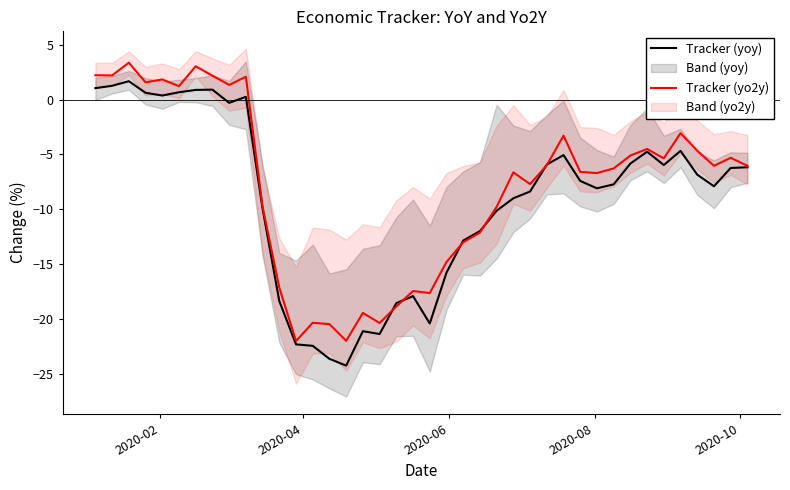

What is the maximum value for Tracker (yo2y)?

3.4